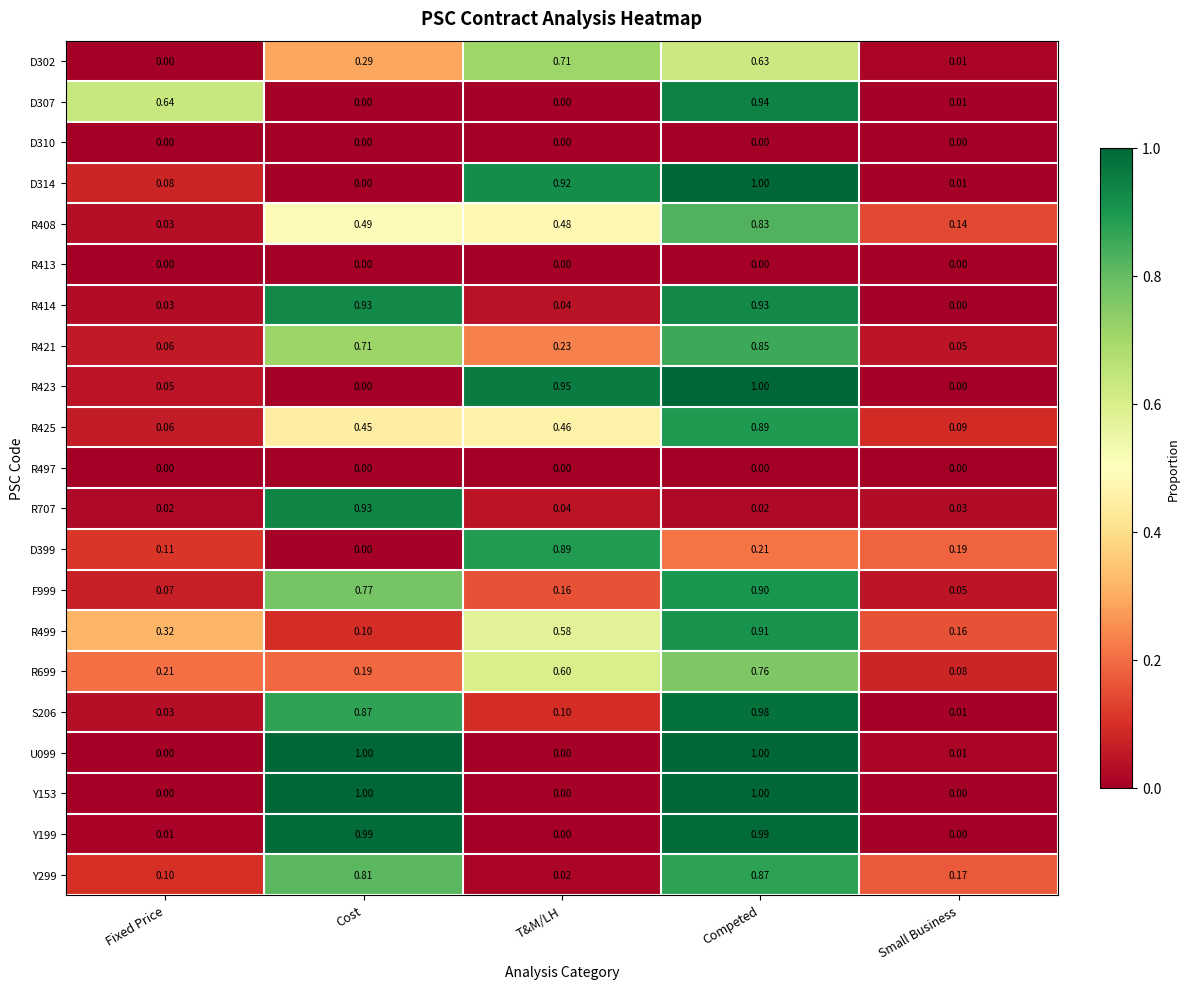

At which category is the sum across all series the highest?

Competed